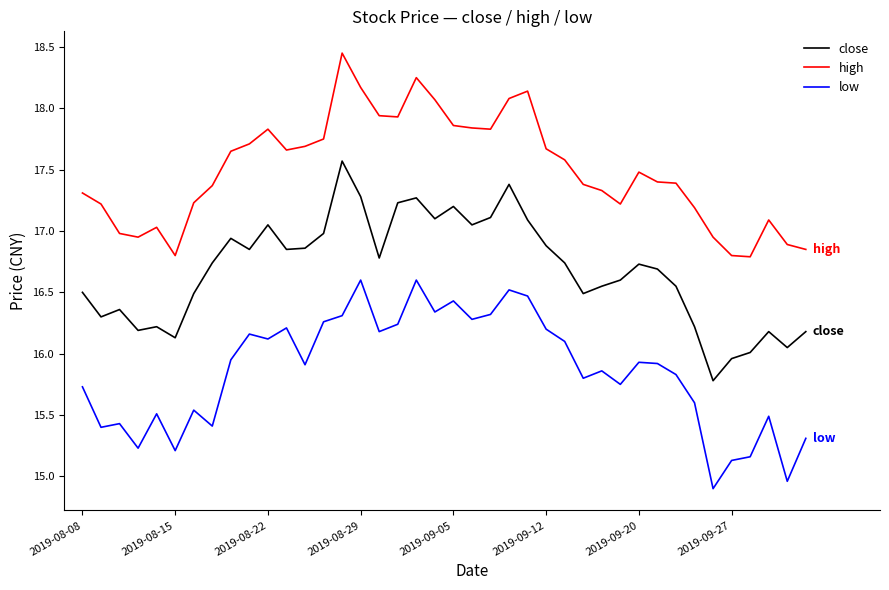

Rank the series by their maximum value, from highest to lowest.

high, close, low